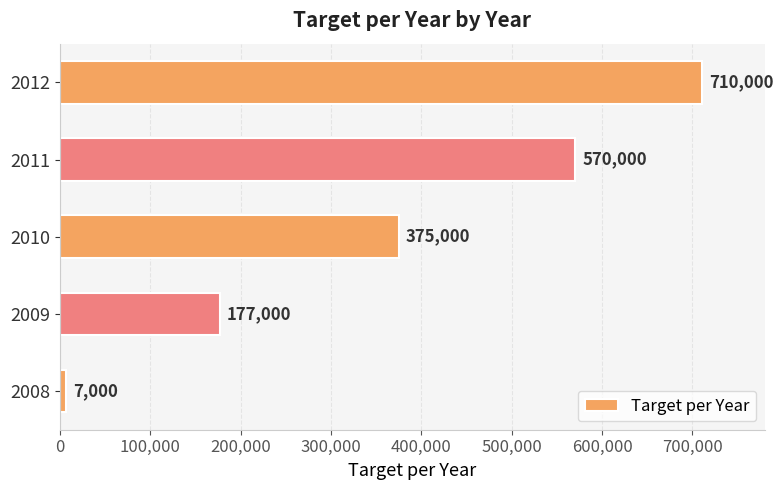

List the labels in order of value, smallest first.

2008, 2009, 2010, 2011, 2012